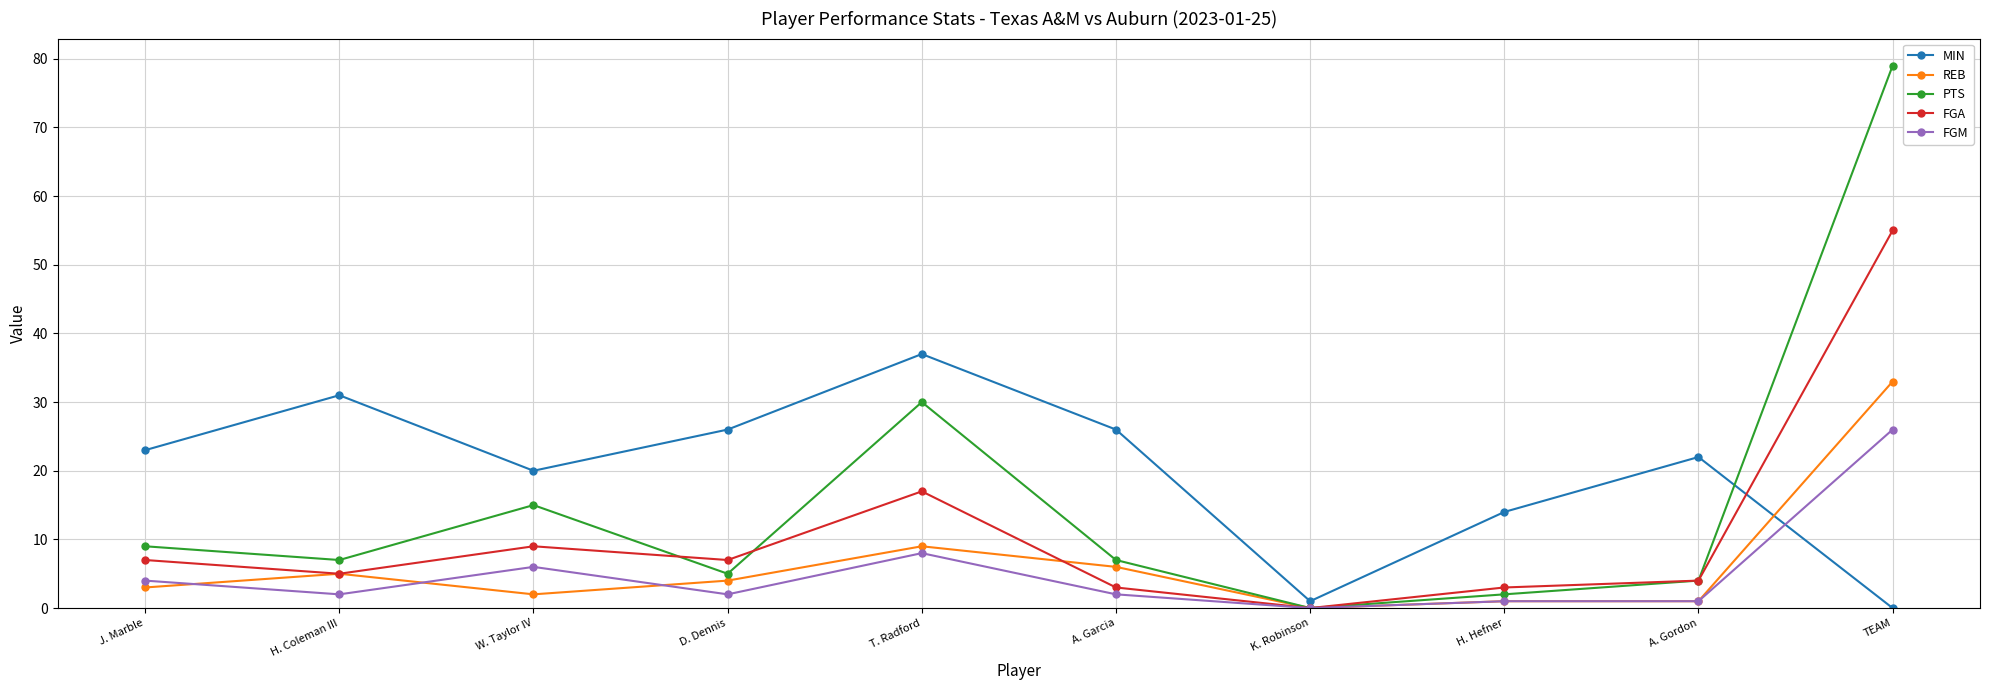

What is the label of the 1st point from the right?

TEAM